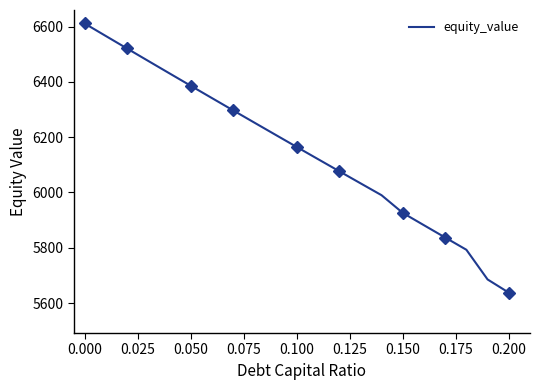

What is the smallest value displayed?

5637.5